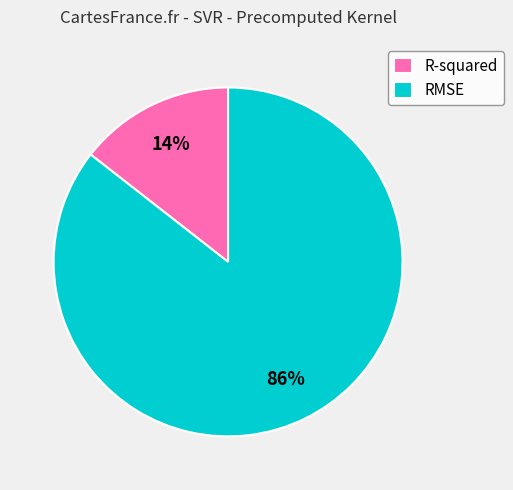

To the nearest percent, what is the combined percentage of R-squared and RMSE?

100%